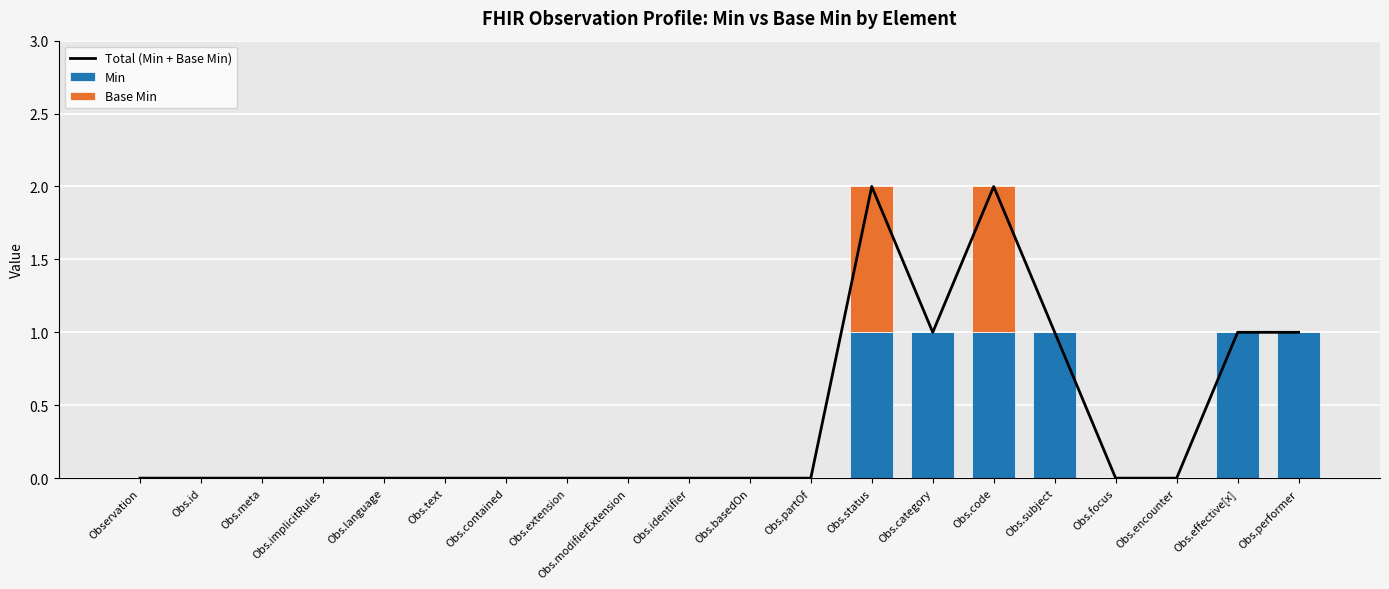

What is the difference between the second highest and second lowest values in the Min series?

1